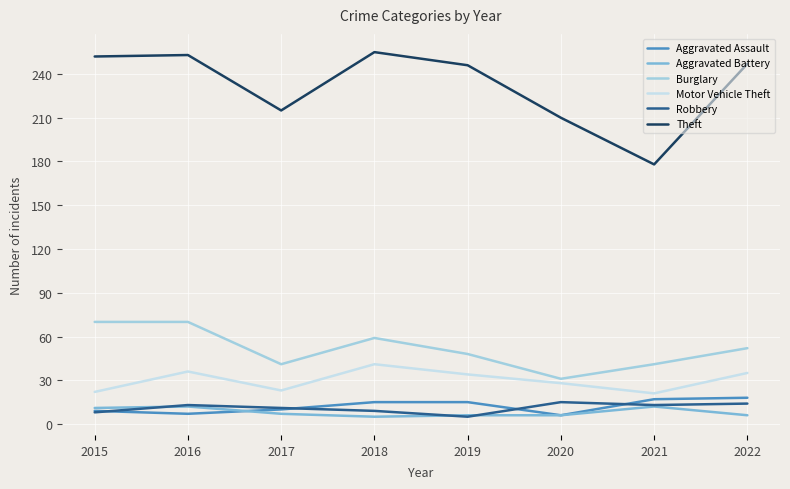

True or false: Burglary and Motor Vehicle Theft intersect in this chart.

False